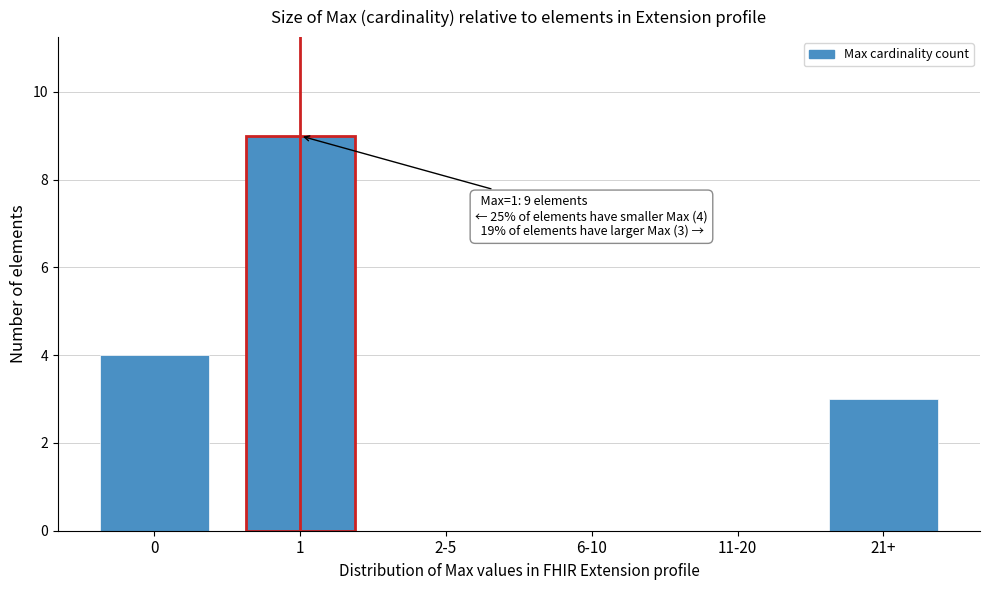

Reading right to left, list all the values displayed in this chart.

21+=3	11-20=0	6-10=0	2-5=0	1=9	0=4